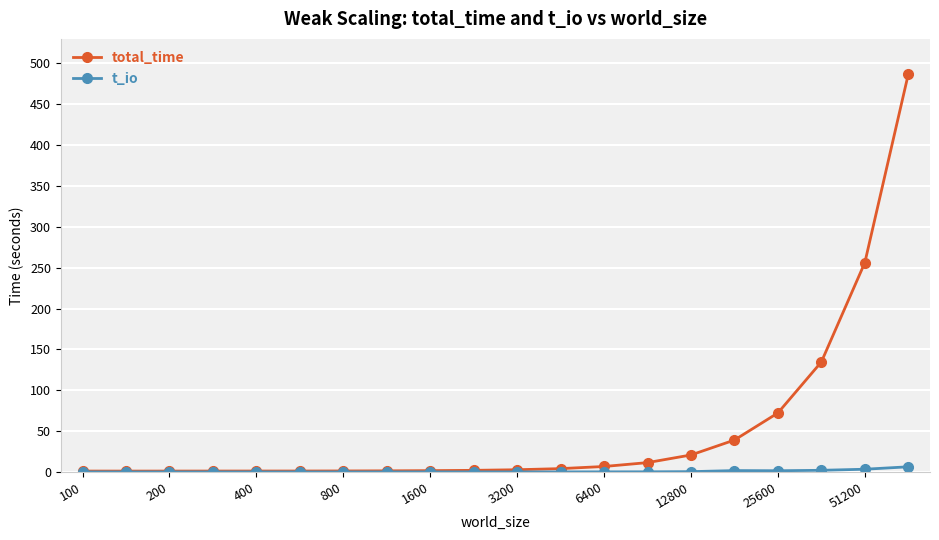

What is the highest value of the total_time series?

486.7